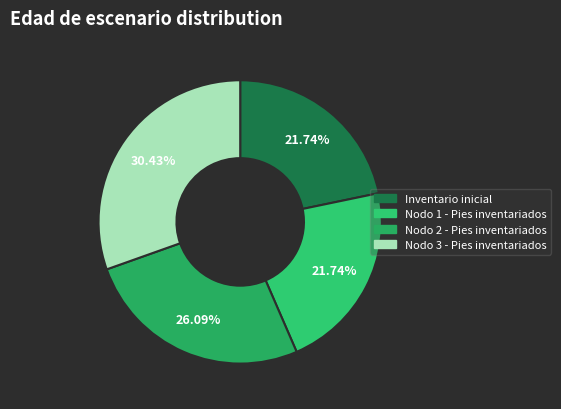

True or false: Inventario inicial accounts for 14% of the total.

False